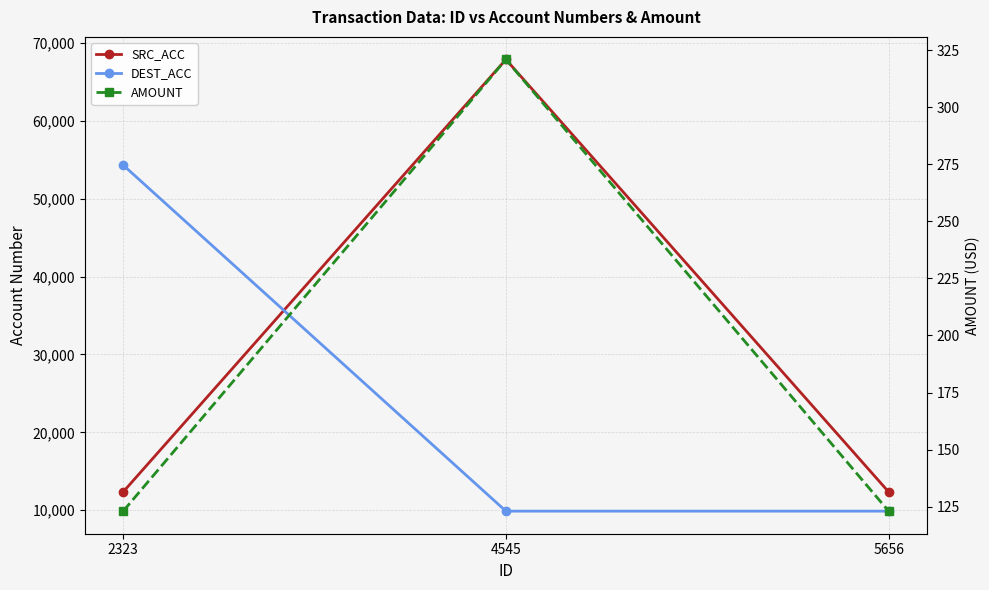

Reading left to right, what are all the values shown in this chart?

SRC_ACC: 2323=12345	4545=67890	5656=12345
DEST_ACC: 2323=54321	4545=9876	5656=9876
AMOUNT: 2323=123	4545=321	5656=123